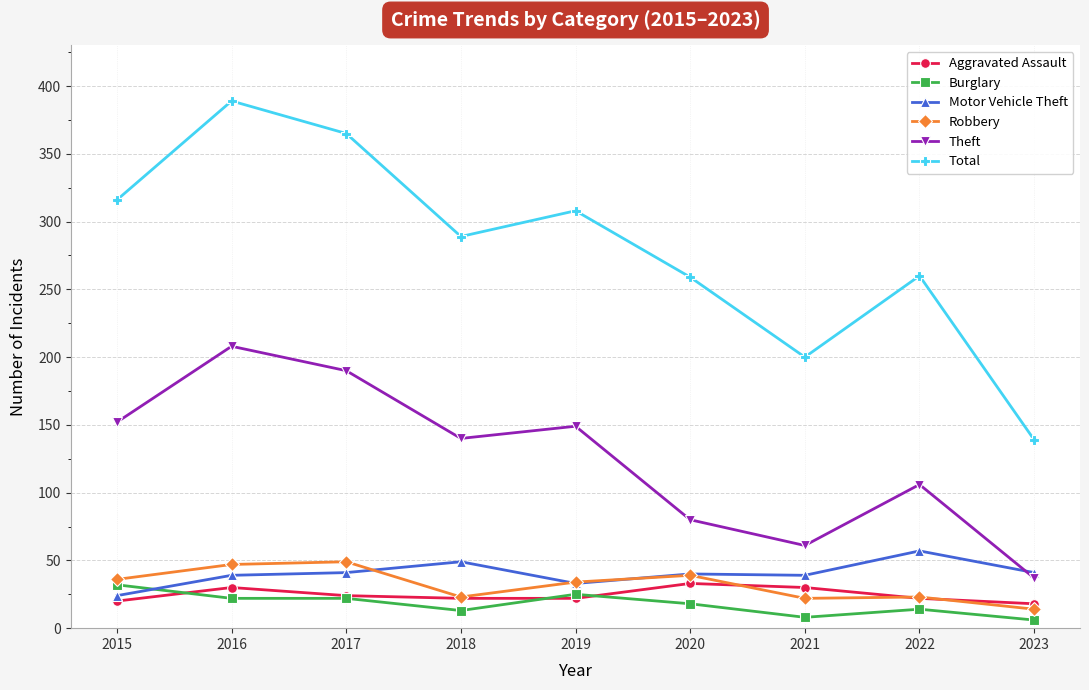

What is the difference between the second highest and second lowest values in the Robbery series?

25